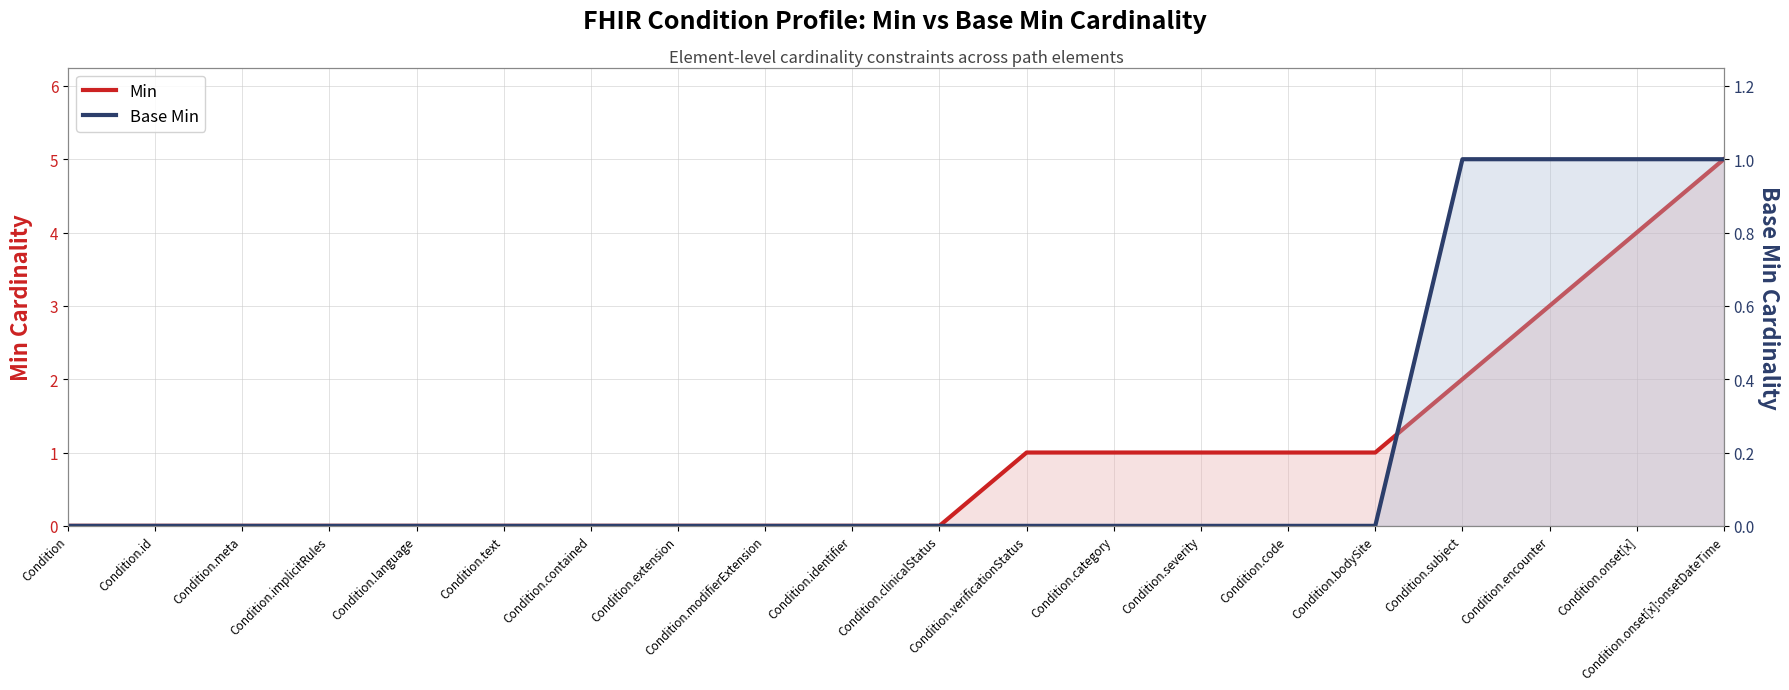

Between Condition.bodySite and Condition.subject, which series saw the biggest shift?

Min